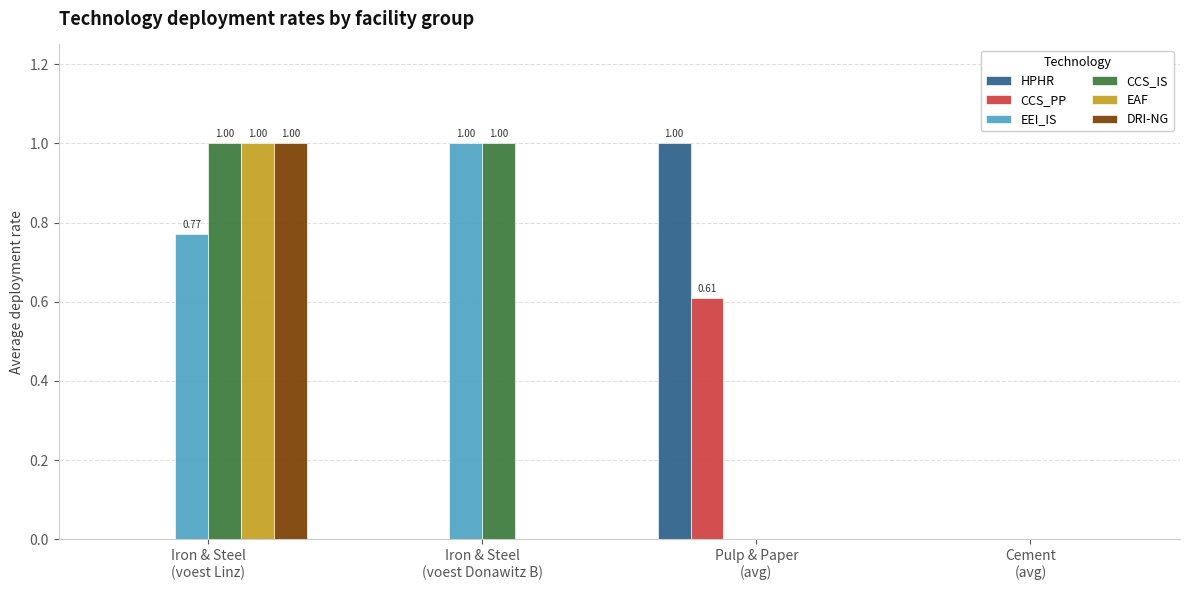

The value of EAF at Cement
(avg) is 0.4. True or false?

False